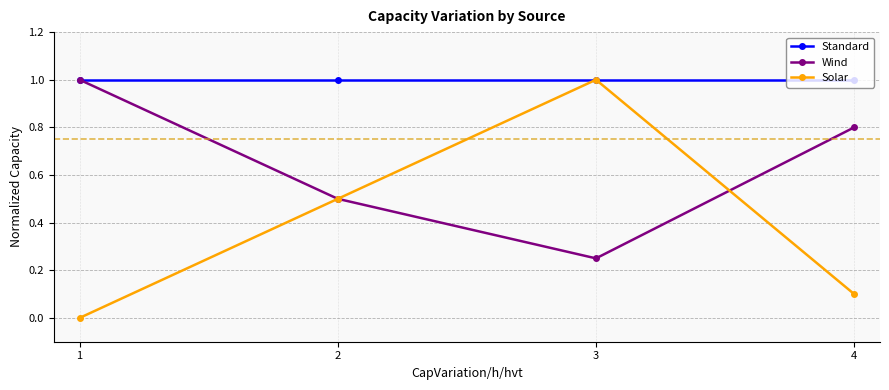

Rank the series by their average value, from highest to lowest.

Standard, Wind, Solar